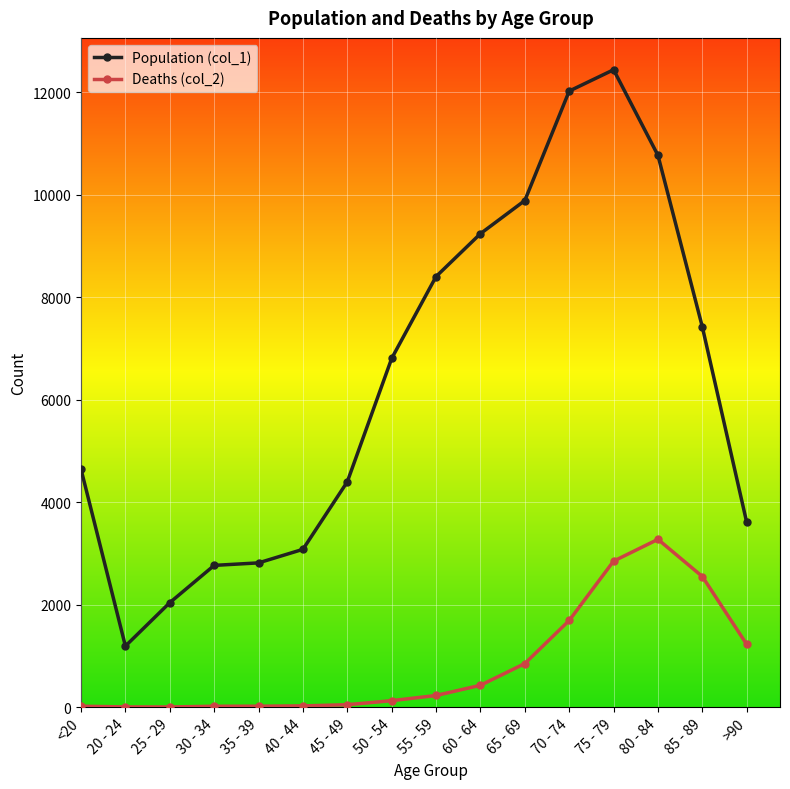

How many categories are shown in the chart?

16